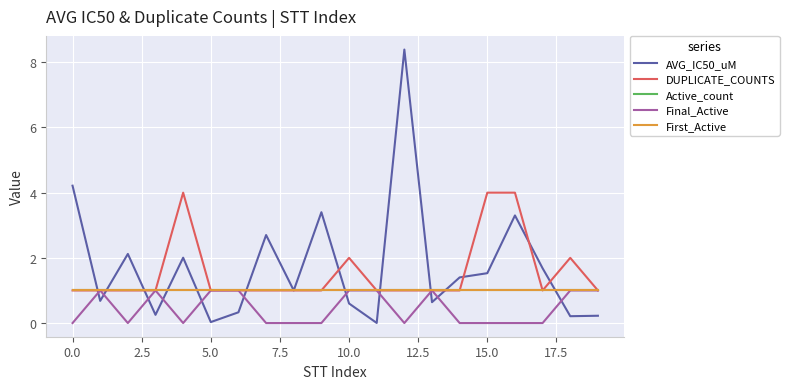

In Final_Active, how many points are lower than both neighbors (excluding endpoints)?

3